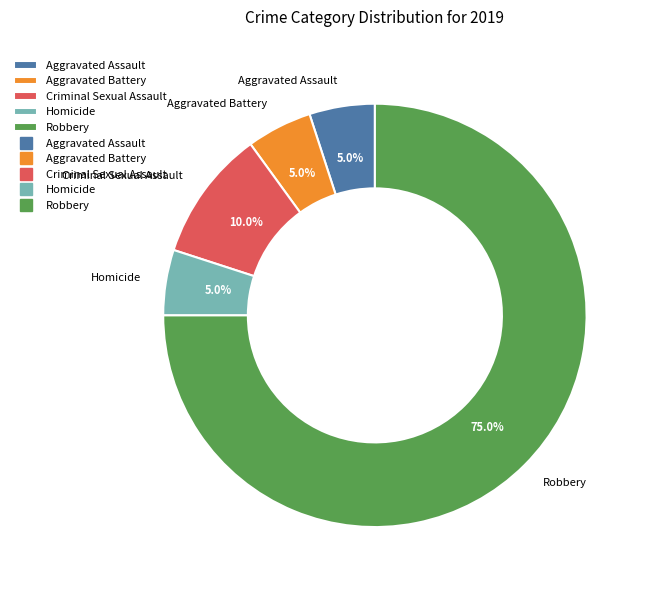

The Aggravated Assault slice represents 1% of the pie. True or false?

False